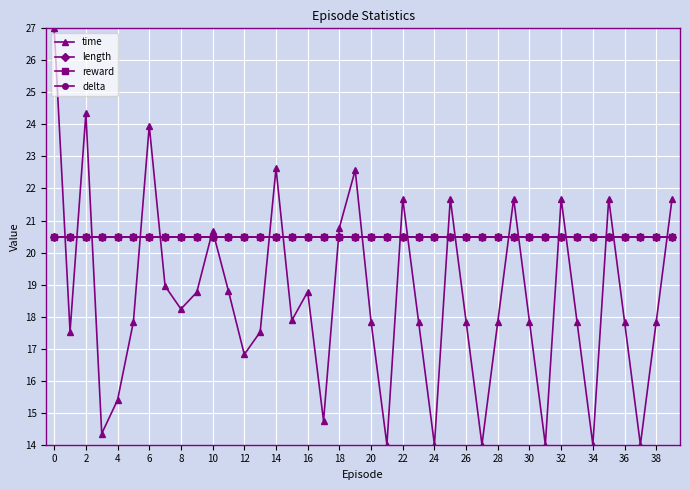

Does the chart have visible grid lines?

Yes